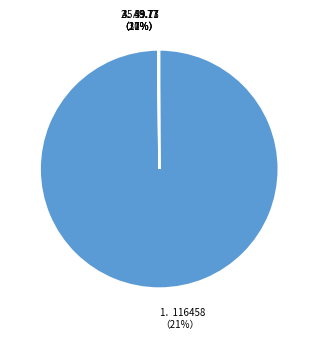

Which category has the biggest portion of the pie?

Profile Cost
(INR)